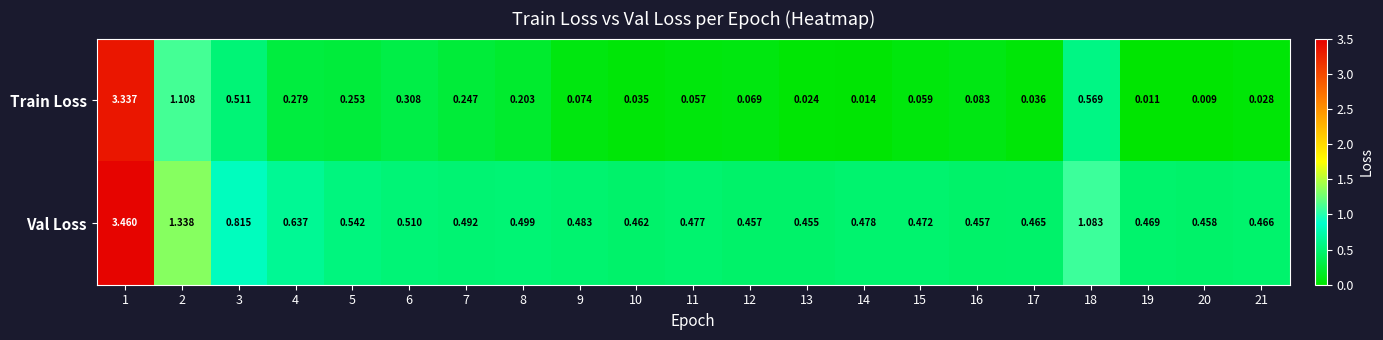

What is the spread (max minus min) of values at 17?

0.4